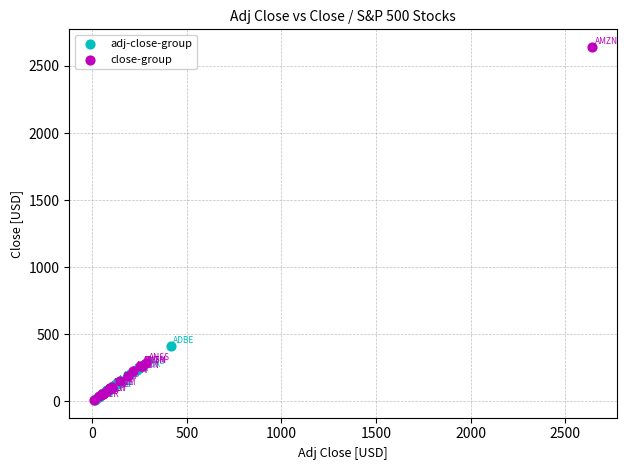

Which series contains the highest Y value?

close-group